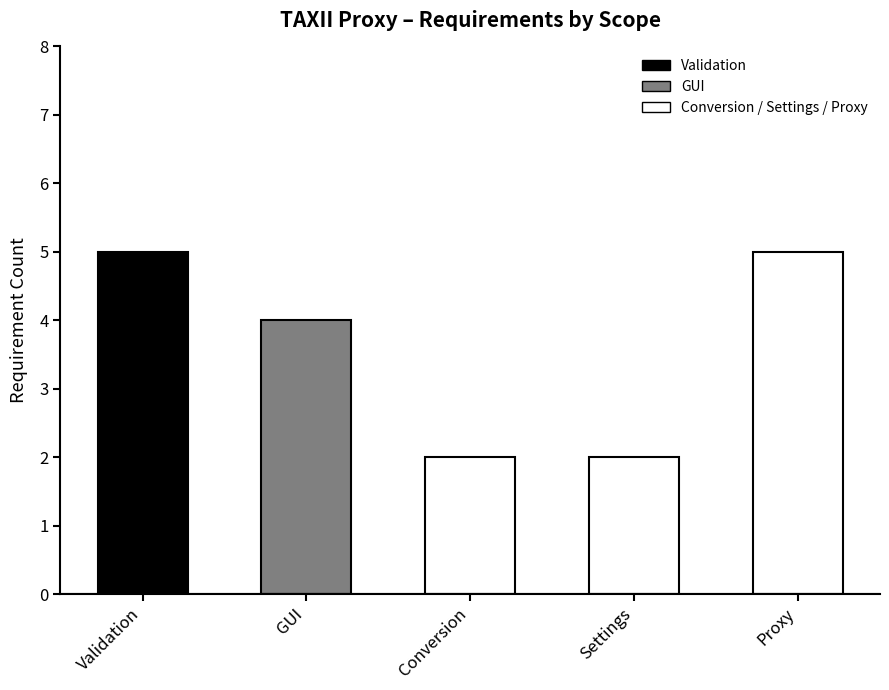

What is the smallest value displayed?

2